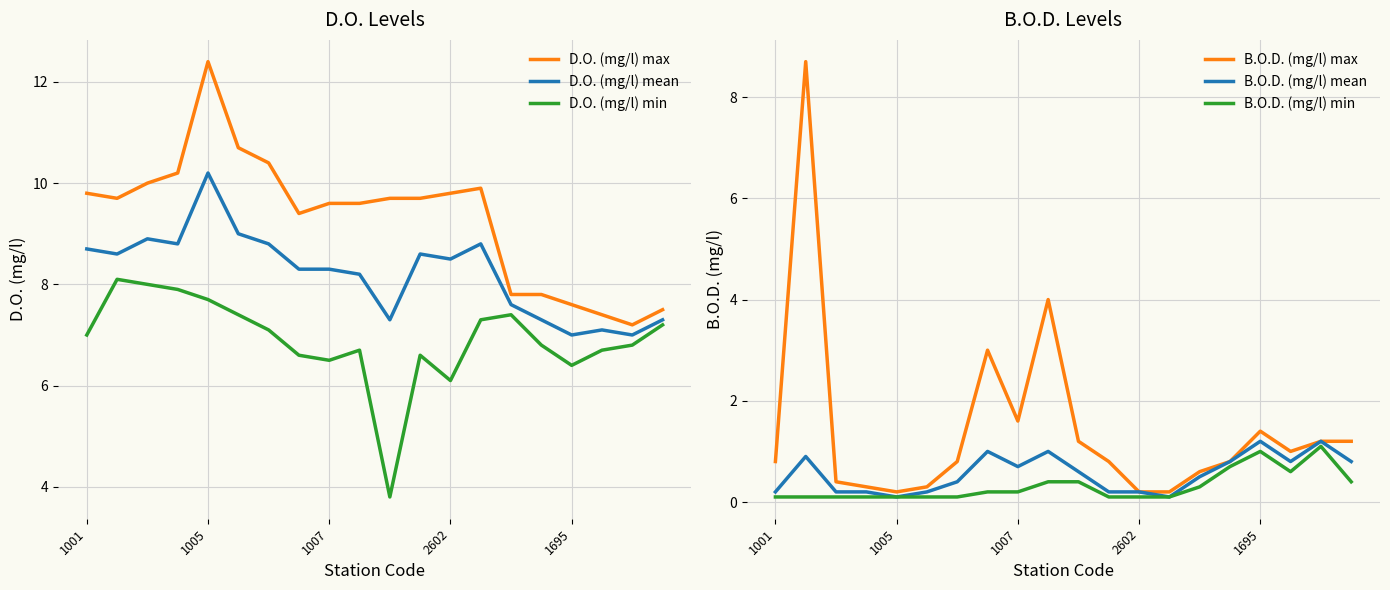

Which series has the widest spread of values?

B.O.D. (mg/l) max